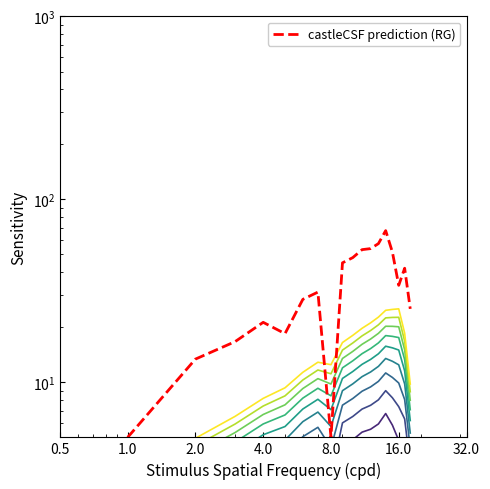

How many data points are above 16?

9